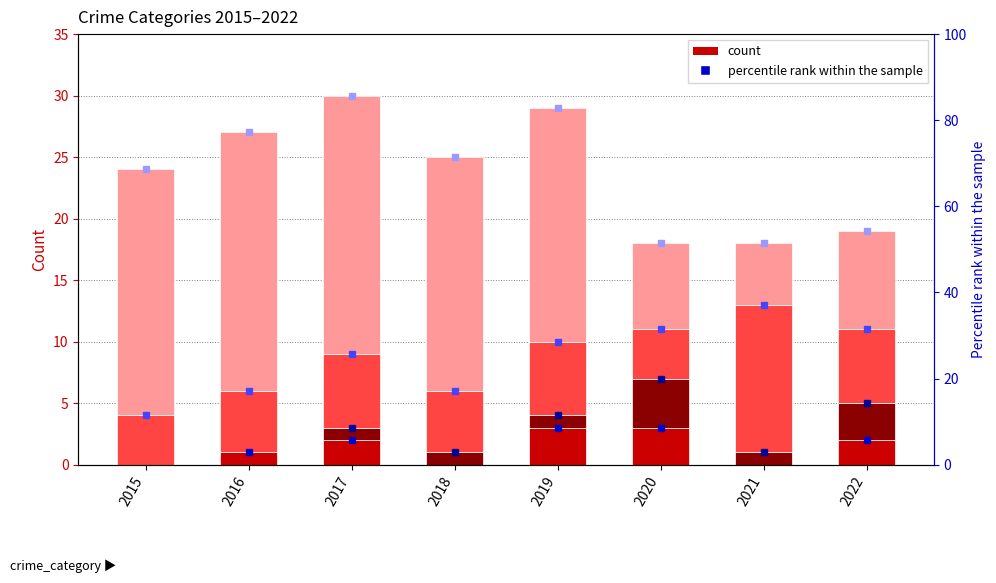

What is the value of the Aggravated Assault bar at the 8th from the left?

2